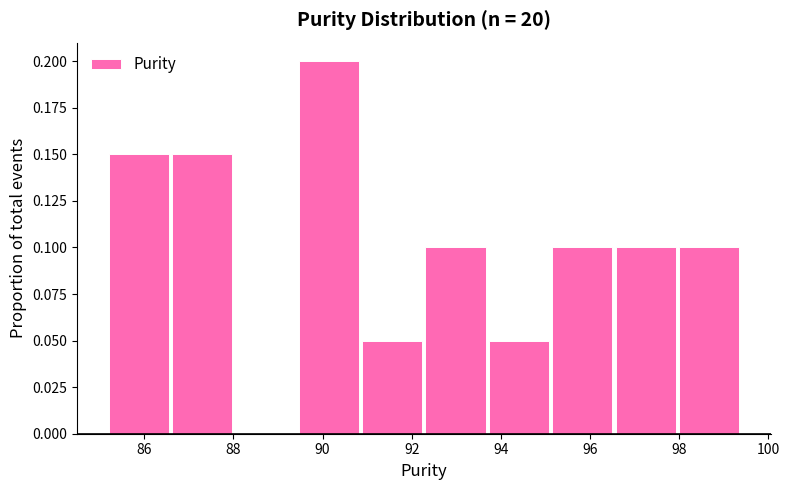

What is the height of the bar covering 95.2 to 96.6 on the x-axis? Neither the bar edges nor the heights are printed on the chart, so give them approximately, as read against the axes.

0.10